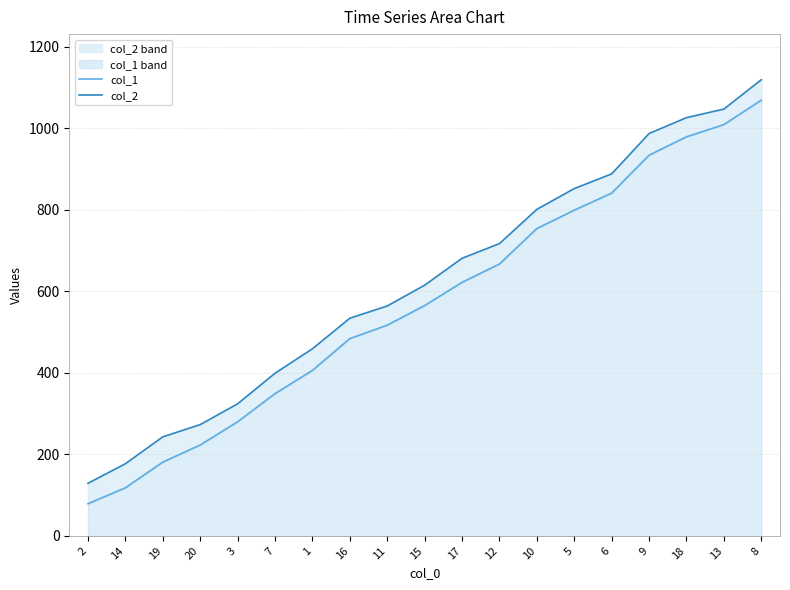

The value of col_1 at 13 is 233. True or false?

False